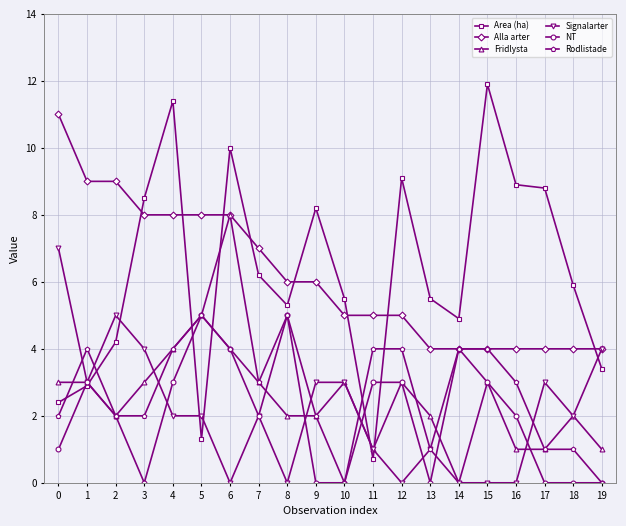

How many intersections are there between Rodlistade and Area (ha)?

6